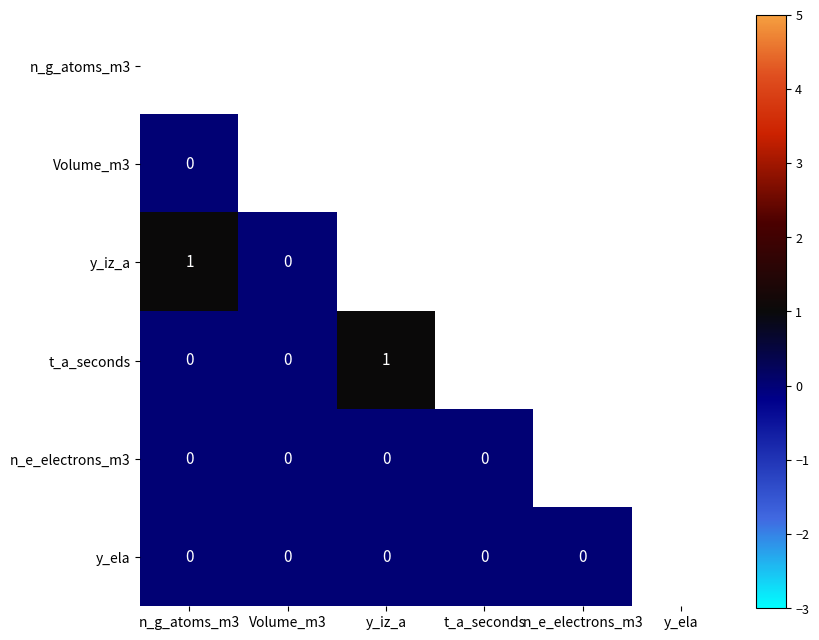

List the labels in order of Volume_m3 value, largest first.

t_a_seconds, n_g_atoms_m3, Volume_m3, n_e_electrons_m3, y_iz_a, y_ela